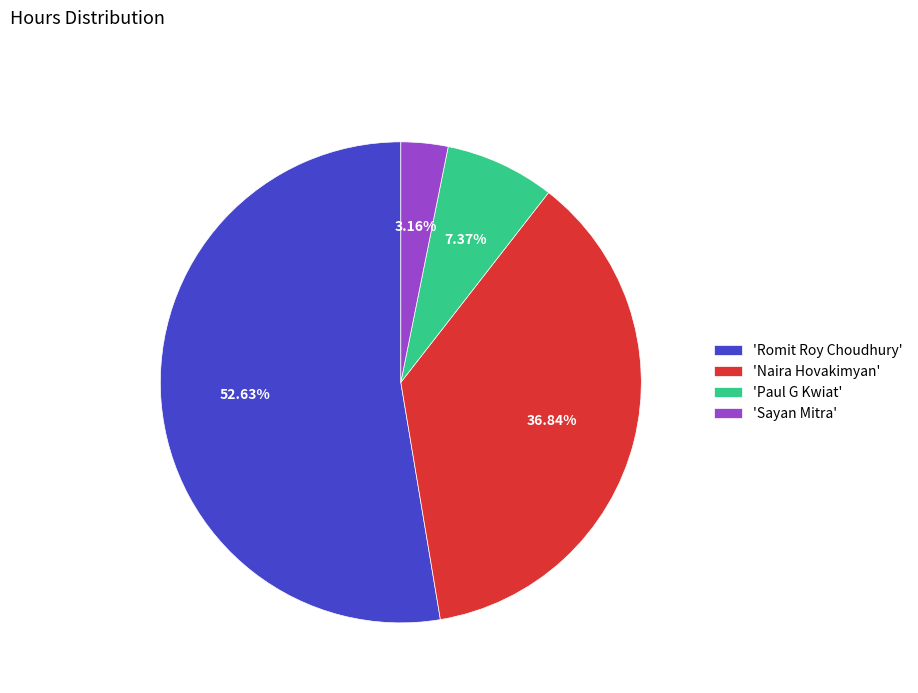

Which slice is the smallest?

'Sayan Mitra'